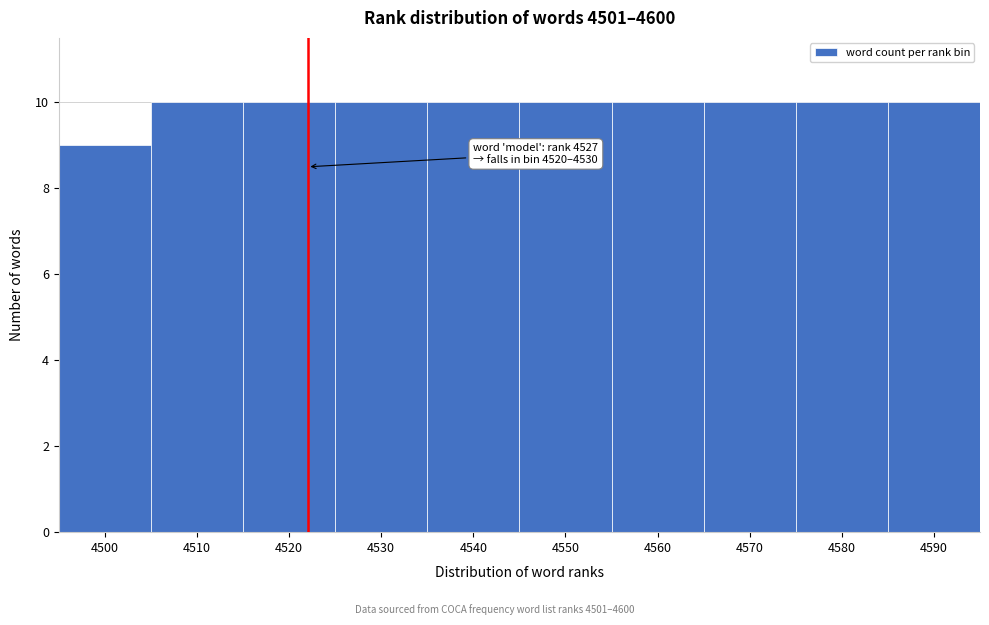

Reading left to right, transcribe all the data shown in this chart.

4500=9	4510=10	4520=10	4530=10	4540=10	4550=10	4560=10	4570=10	4580=10	4590=10